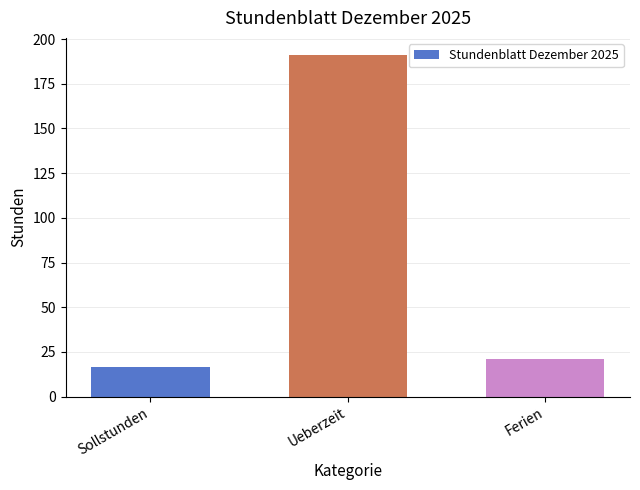

Reading right to left, what are all the values shown in this chart?

Ferien=21.0	Ueberzeit=191.1	Sollstunden=16.8